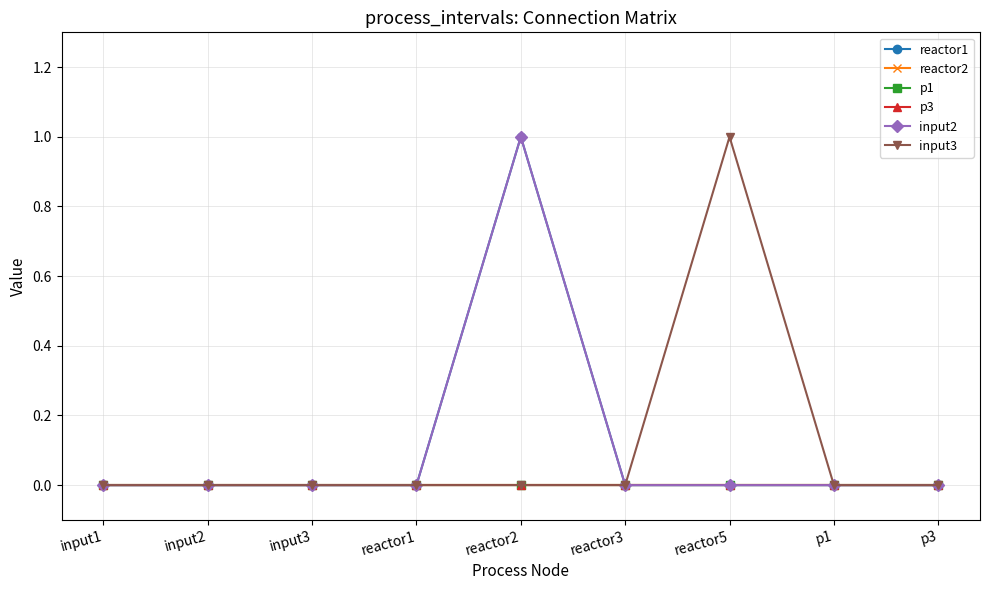

At which label is reactor1 closest to 0?

input1